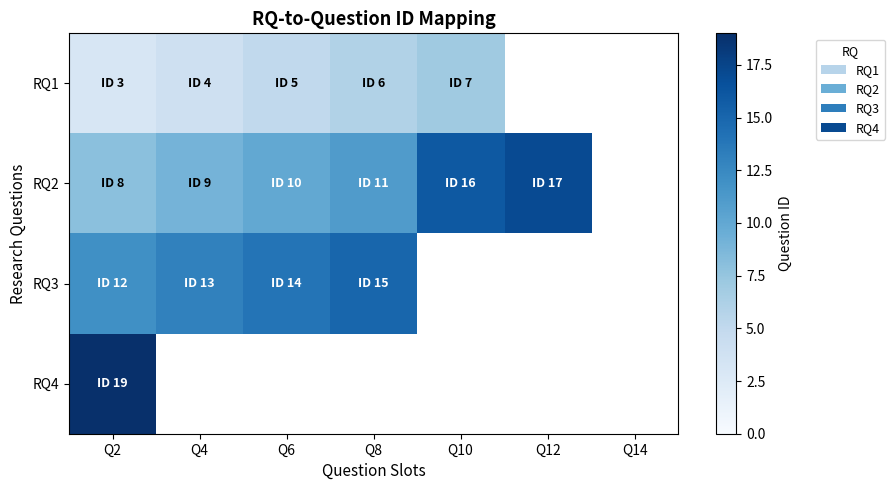

How many categories are shown in the chart?

7